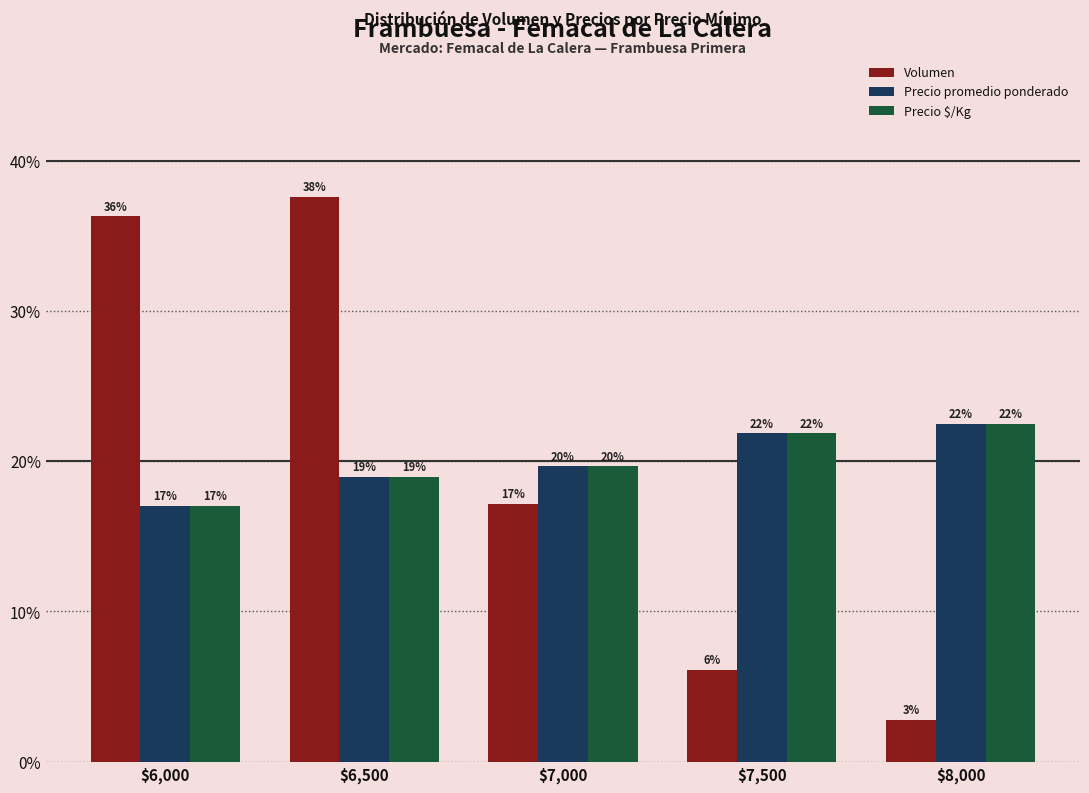

Are the bars grouped side by side (vs. stacked)?

Yes